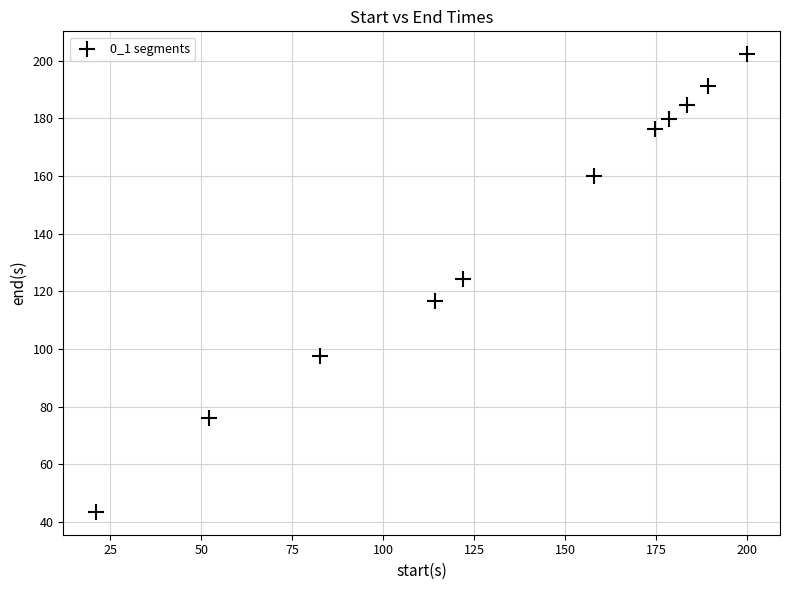

What is the average X value?

134.1